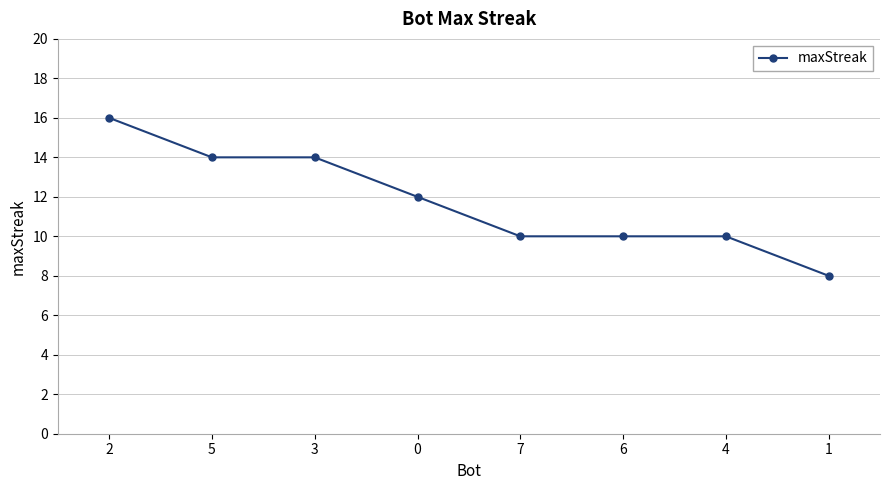

The chart shows a value of 10 at 7. True or false?

True